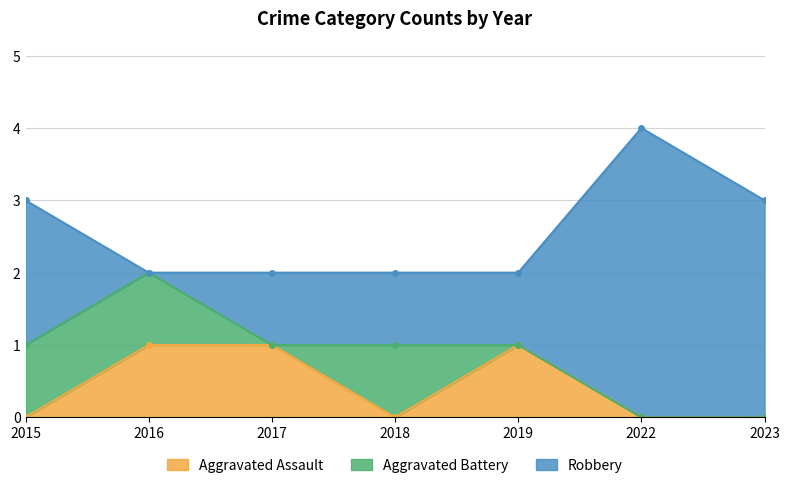

What is the difference between the second highest and second lowest values in the Robbery series?

2